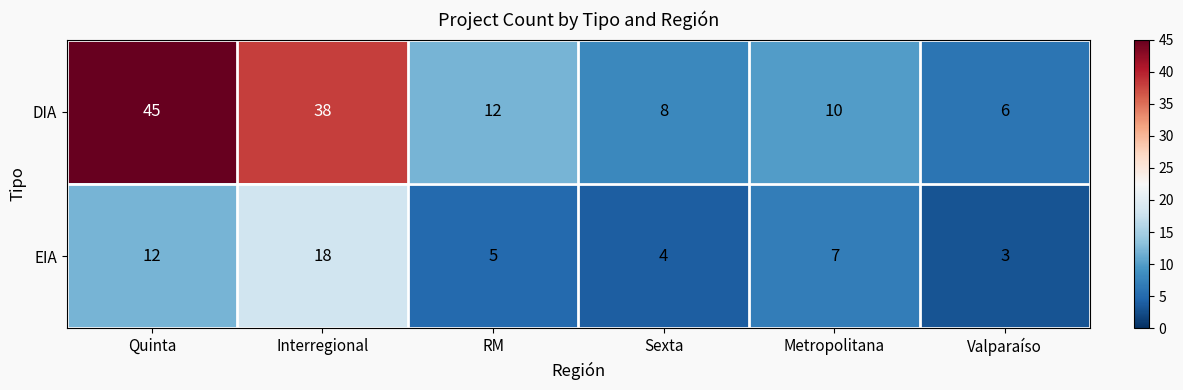

Read the DIA value at Interregional.

38